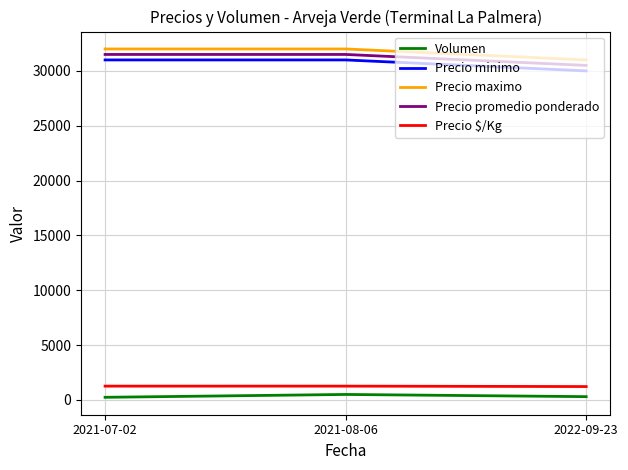

Rank the series at 2022-09-23 from highest to lowest value.

Precio maximo, Precio promedio ponderado, Precio minimo, Precio $/Kg, Volumen